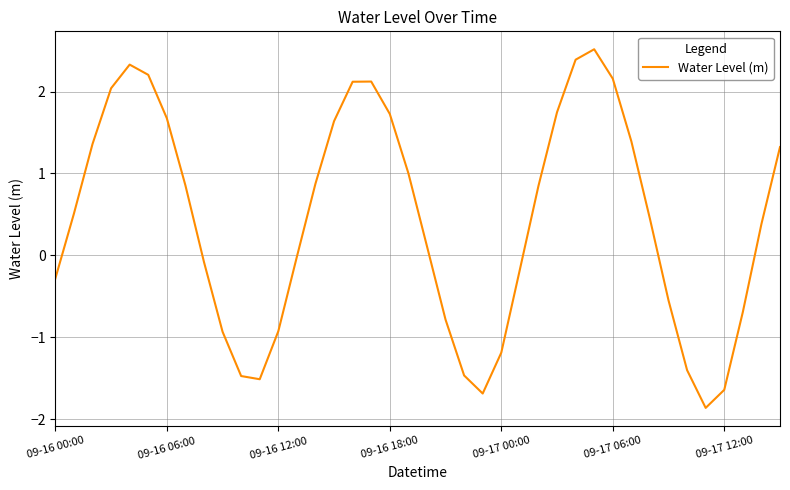

What is the maximum value shown in the chart?

2.5